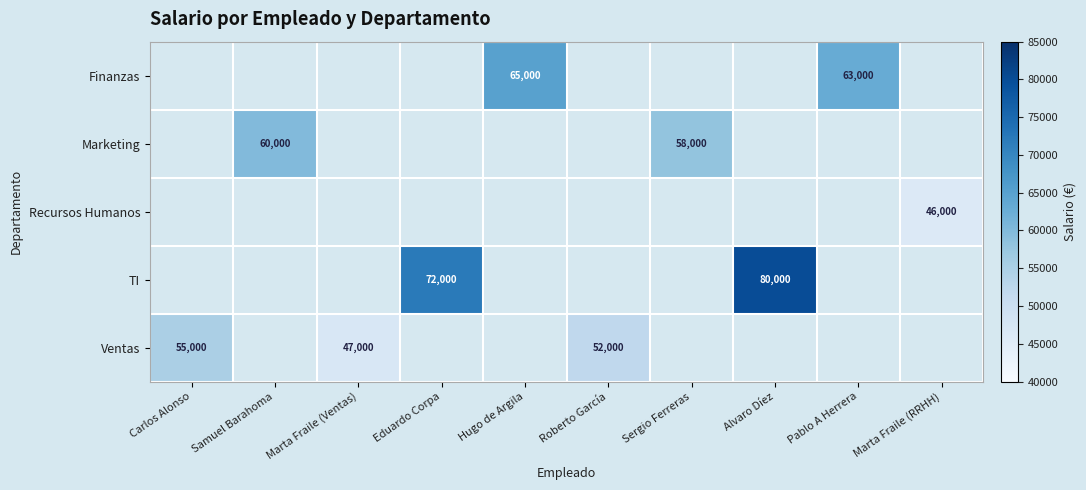

True or false: TI has a value of 109375 at Alvaro Díez.

False